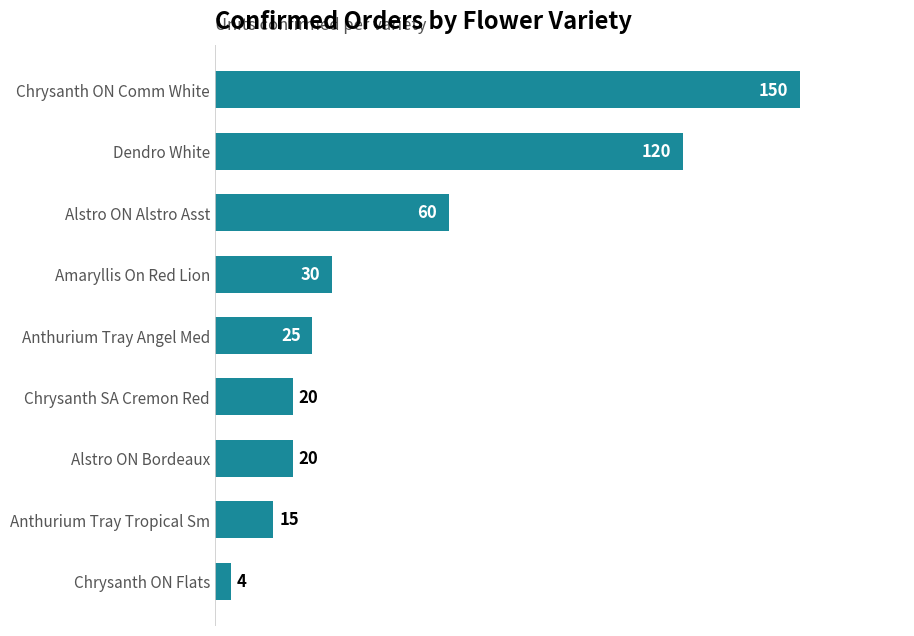

What is the maximum value shown in the chart?

150